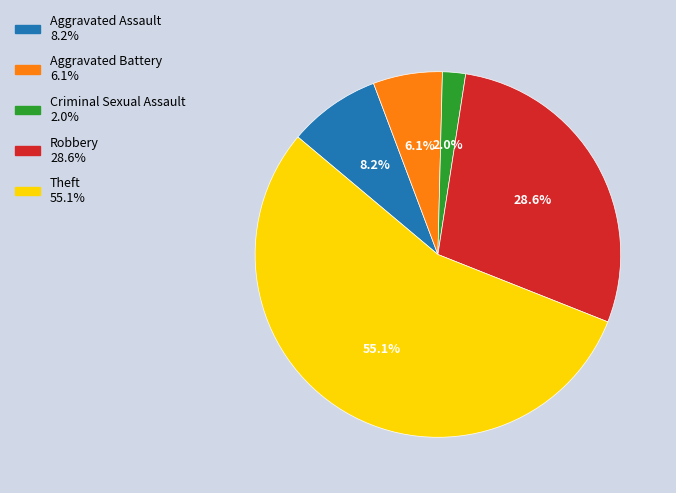

Is it true that Aggravated Battery is 14% of the pie?

False